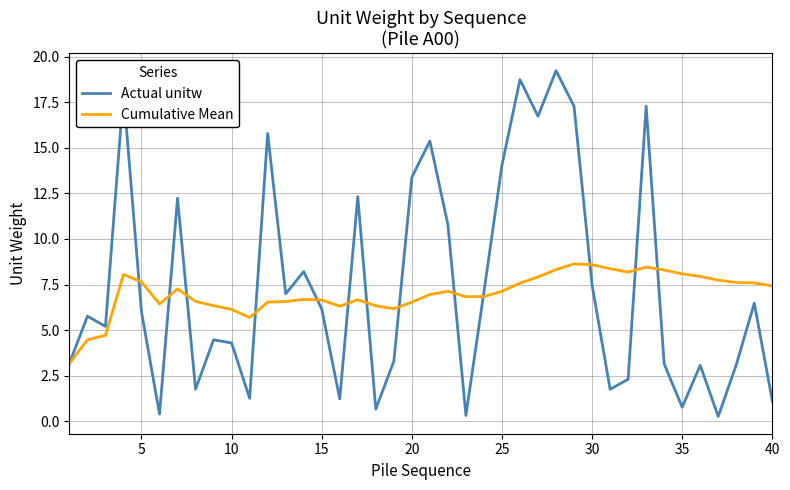

What is the maximum value shown in the chart?

19.2